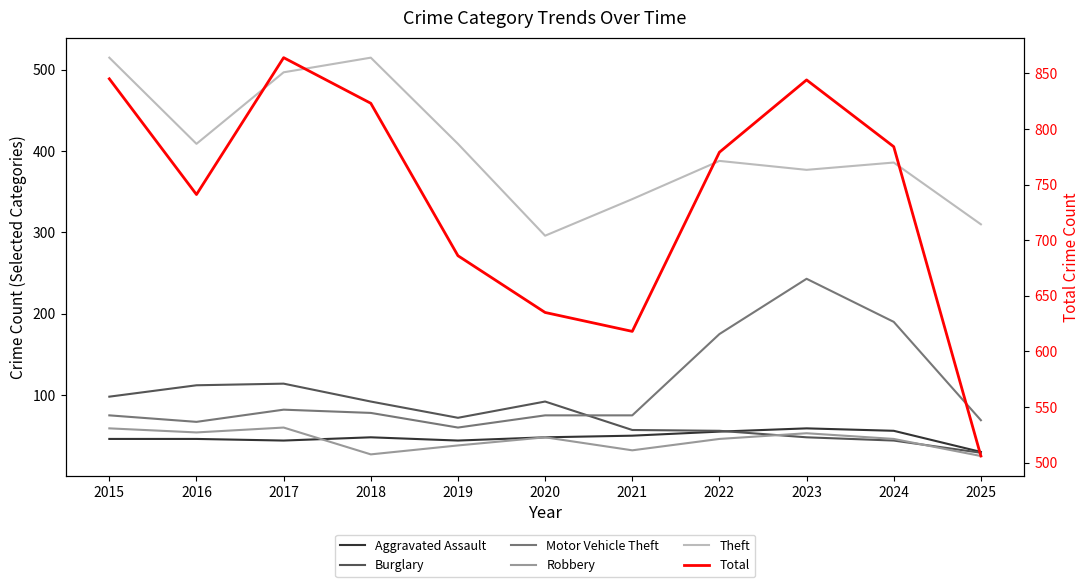

At which category is the sum across all series the highest?

2017